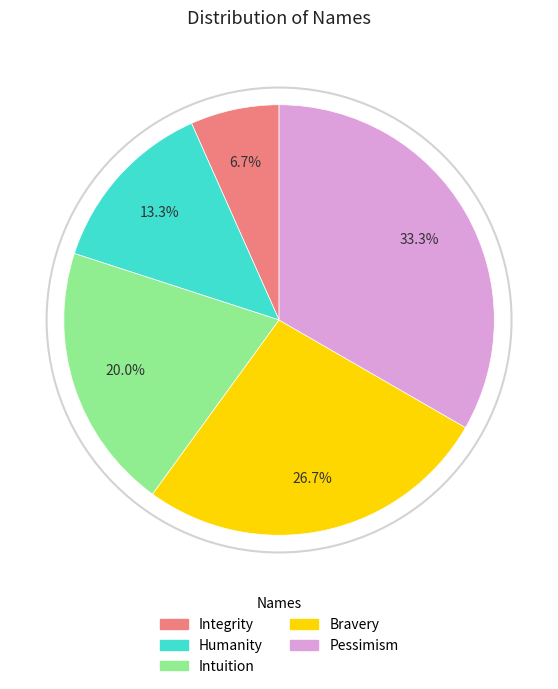

Approximately how many times larger is the value at Humanity compared to Intuition?

0.7